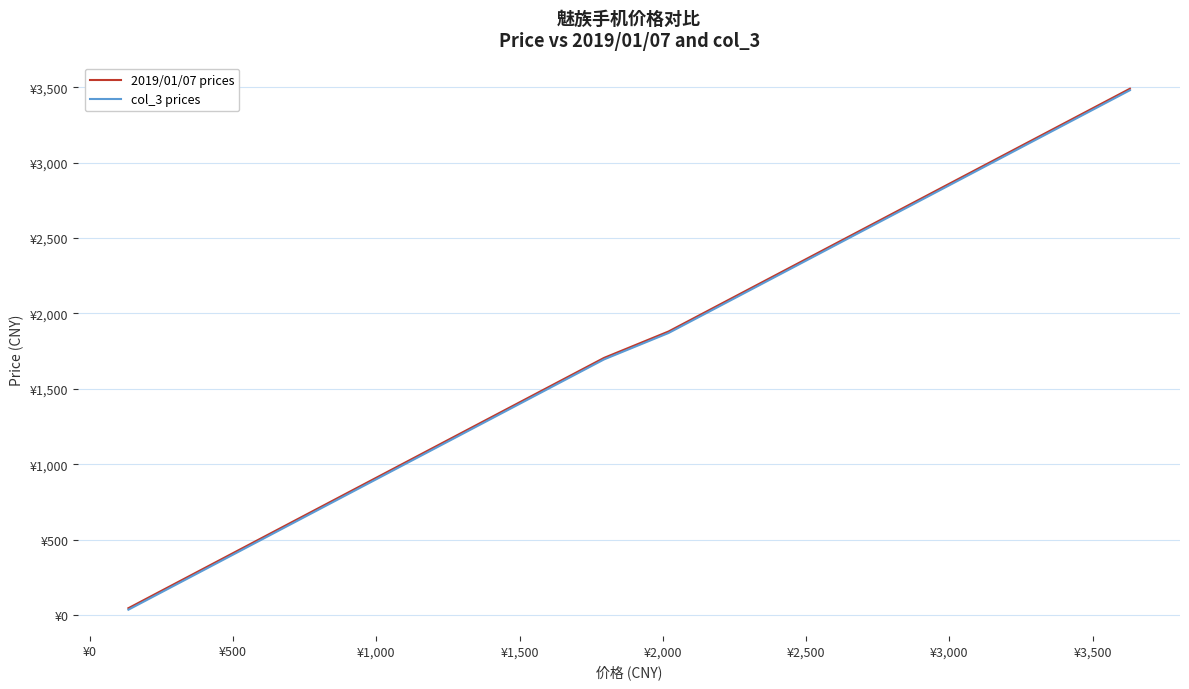

The 2019/01/07 prices series shows 446 at 14. True or false?

False